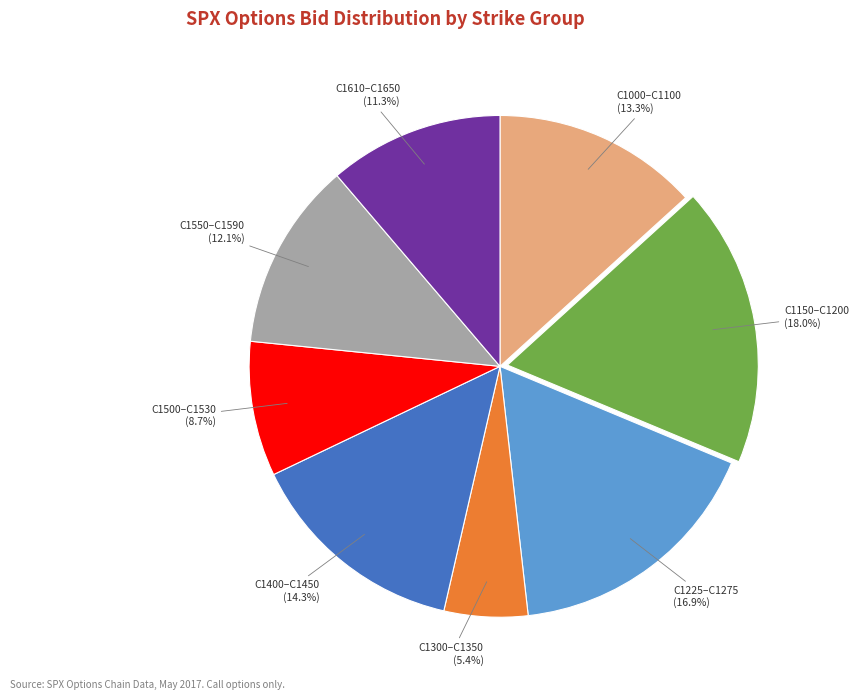

Between C1225–C1275 and C1150–C1200, which is larger?

C1150–C1200